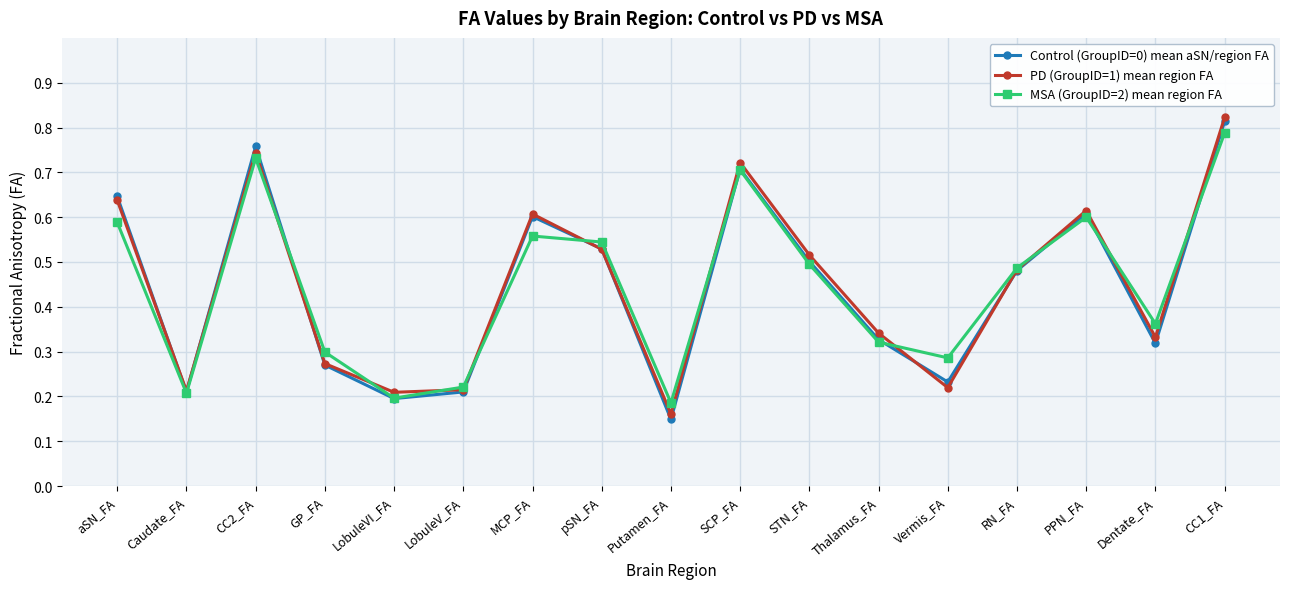

After their last crossing, which series has the higher values: PD (GroupID=1) mean region FA or Control (GroupID=0) mean aSN/region FA?

PD (GroupID=1) mean region FA